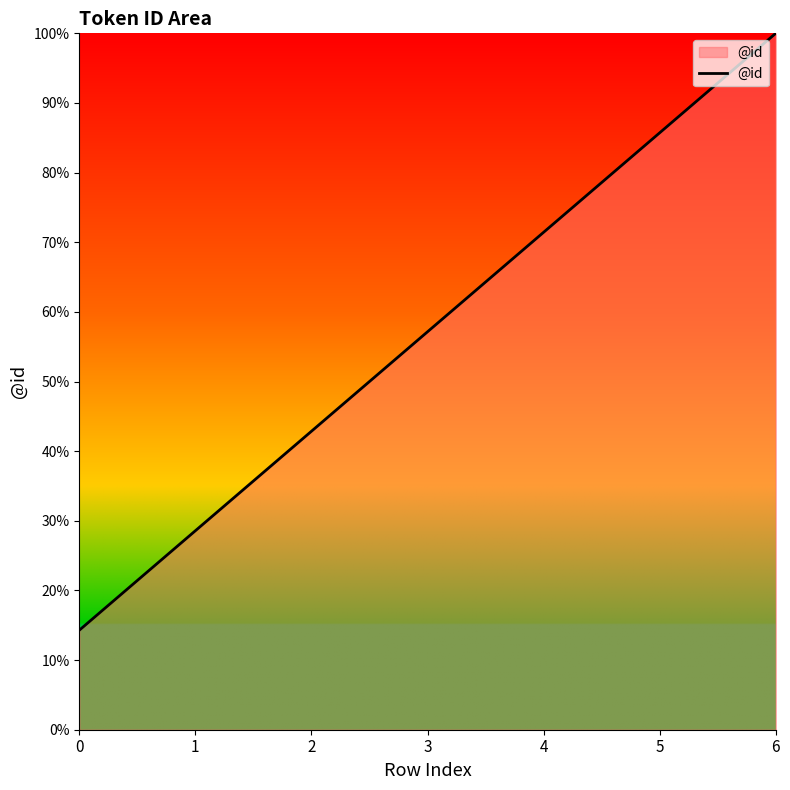

The chart shows a value of 42.9 at 2. True or false?

True